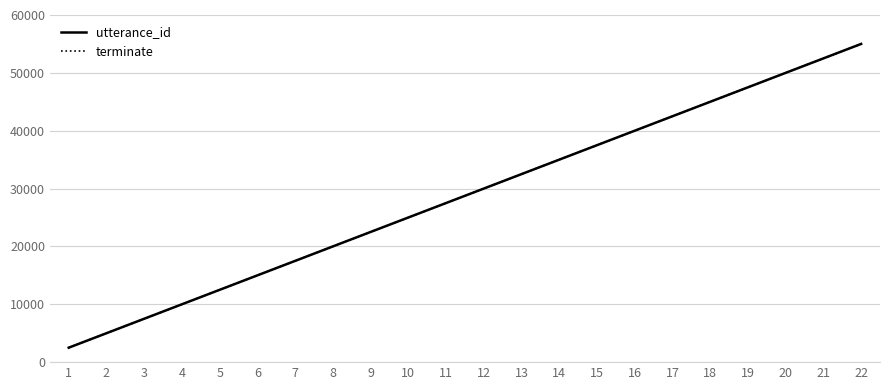

Where is terminate nearest to the value 28750?

11